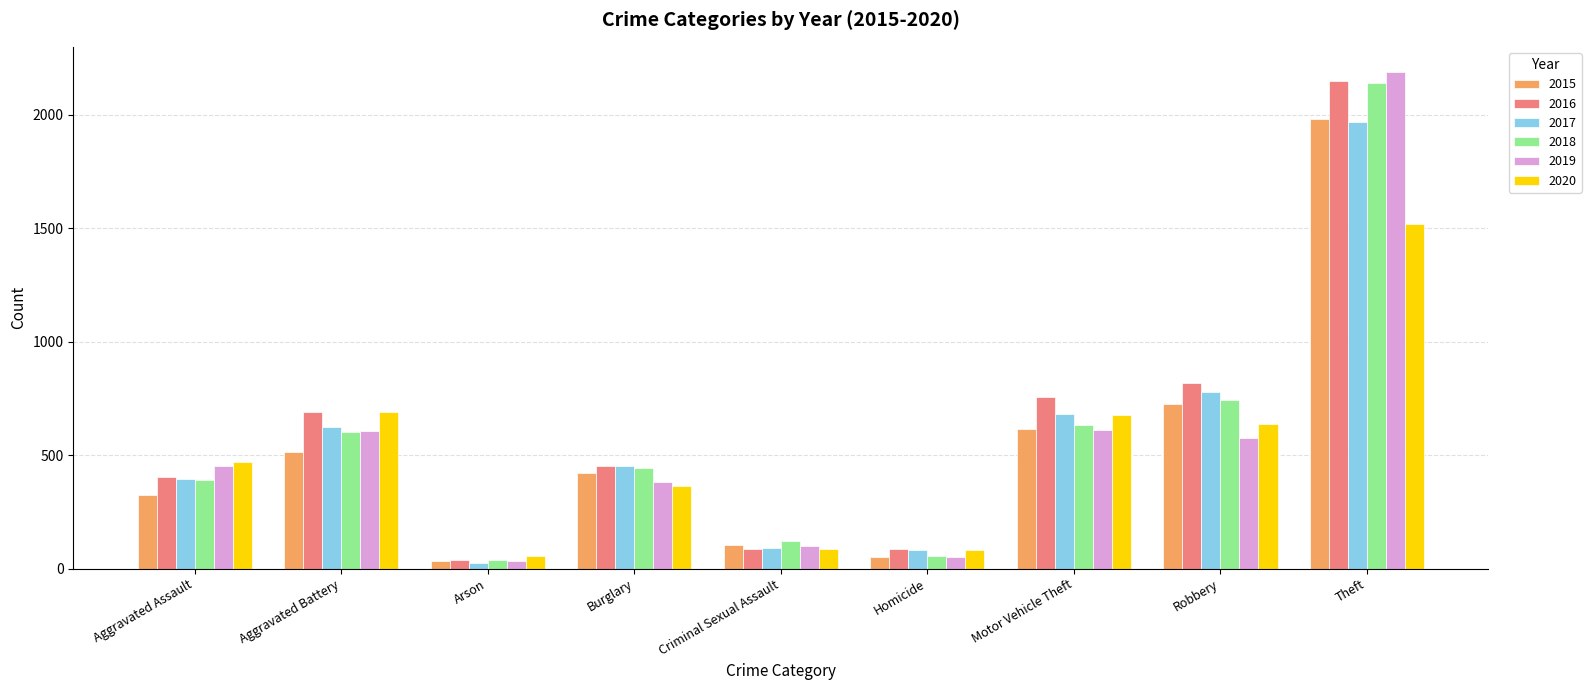

How many distinct data groups are displayed?

6